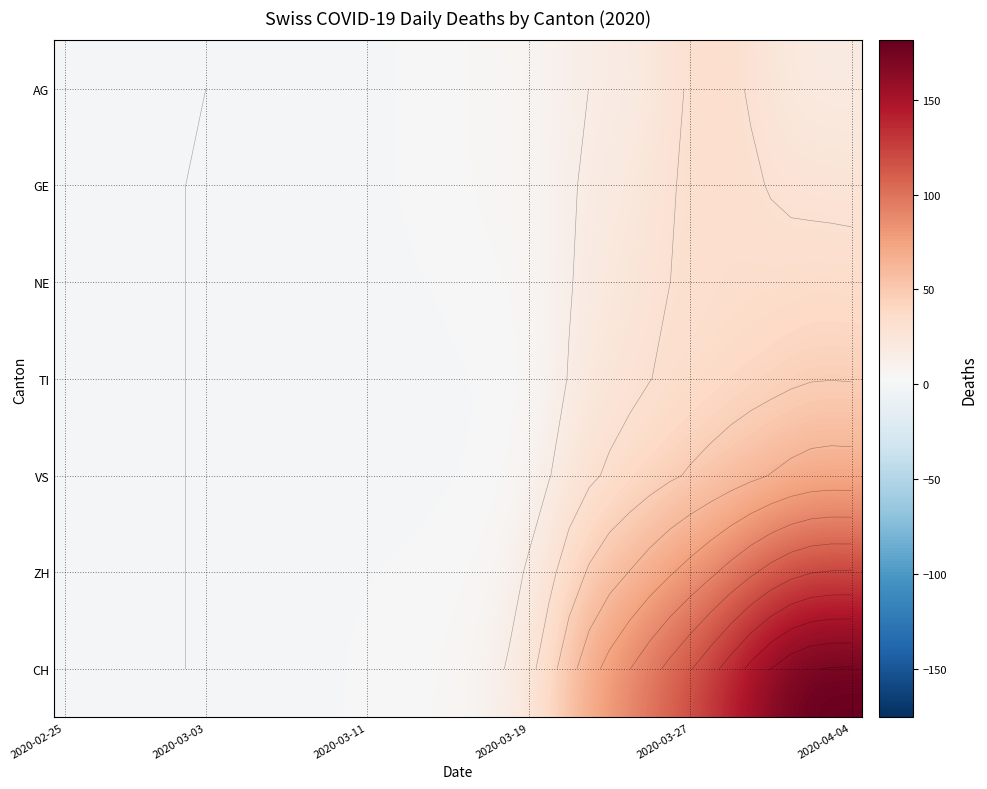

What is the highest value of the VS series?

66.8